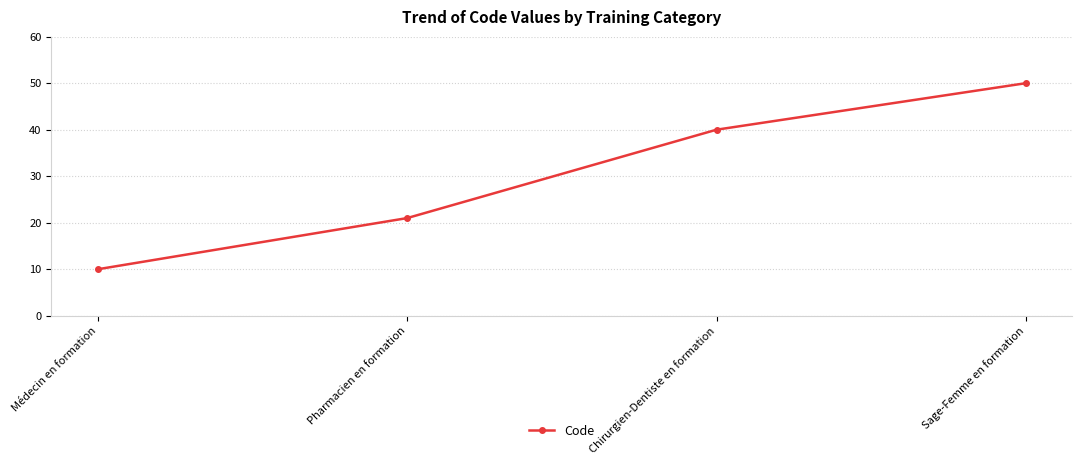

What is the label of the 2nd point from the right?

Chirurgien-Dentiste en formation